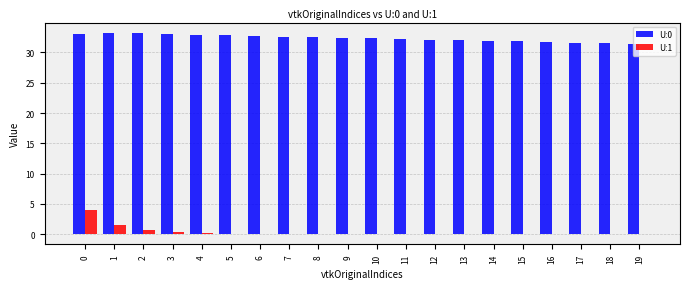

Is the value of U:0 at 8 greater than the value of U:1 at 17?

Yes